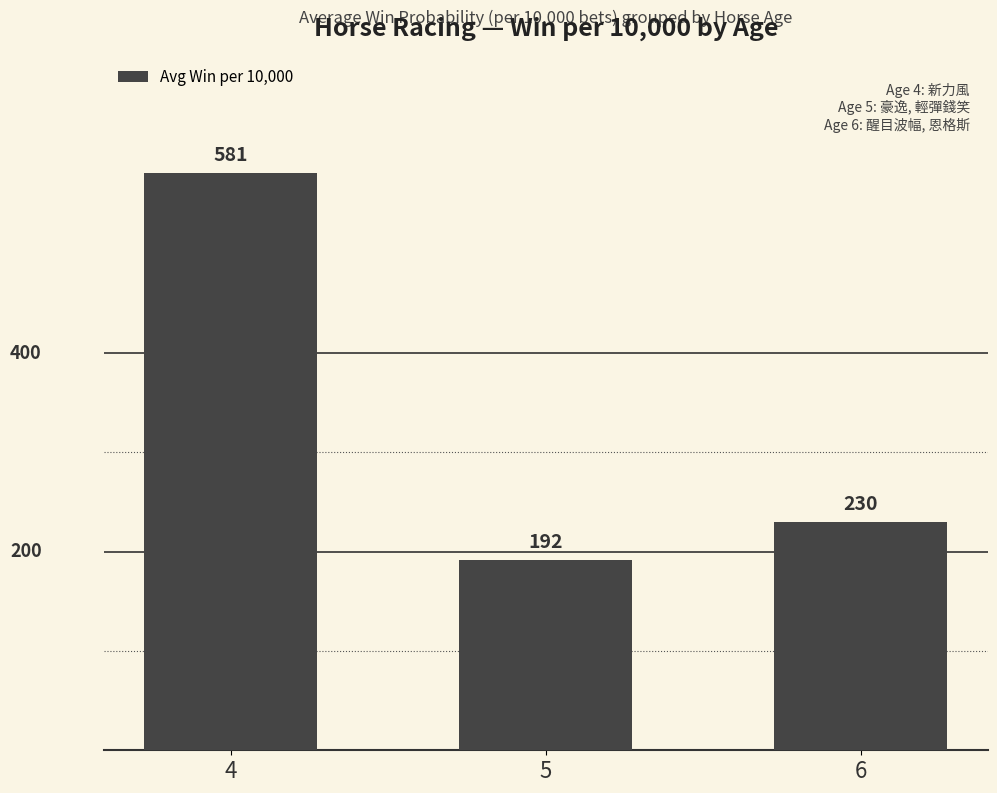

What is the difference between the maximum and minimum values?

389.5